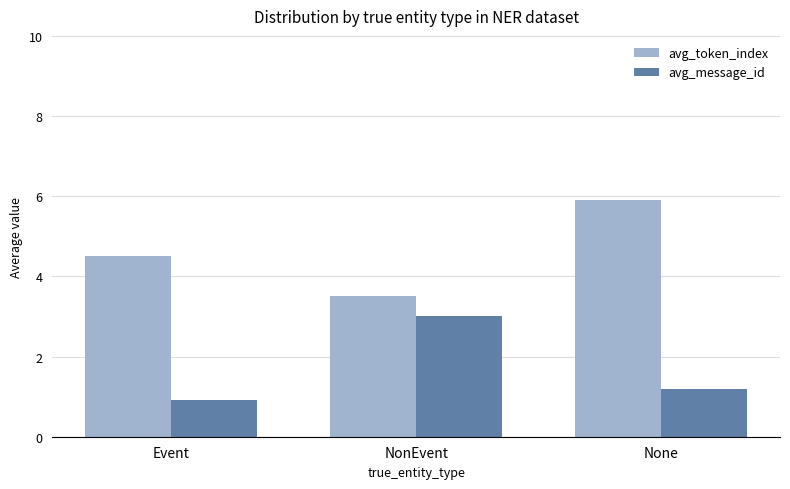

How many data points in avg_message_id are above 1?

2